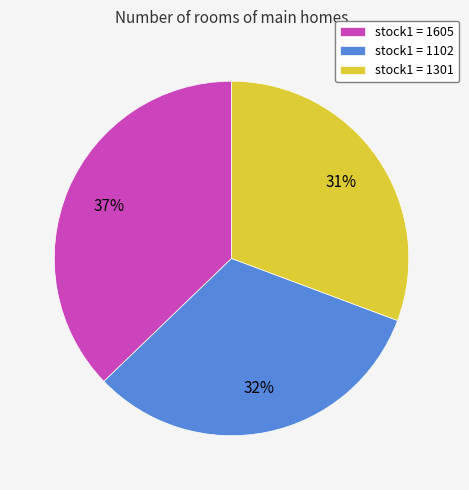

Which slice is the smallest?

stock1 = 1301